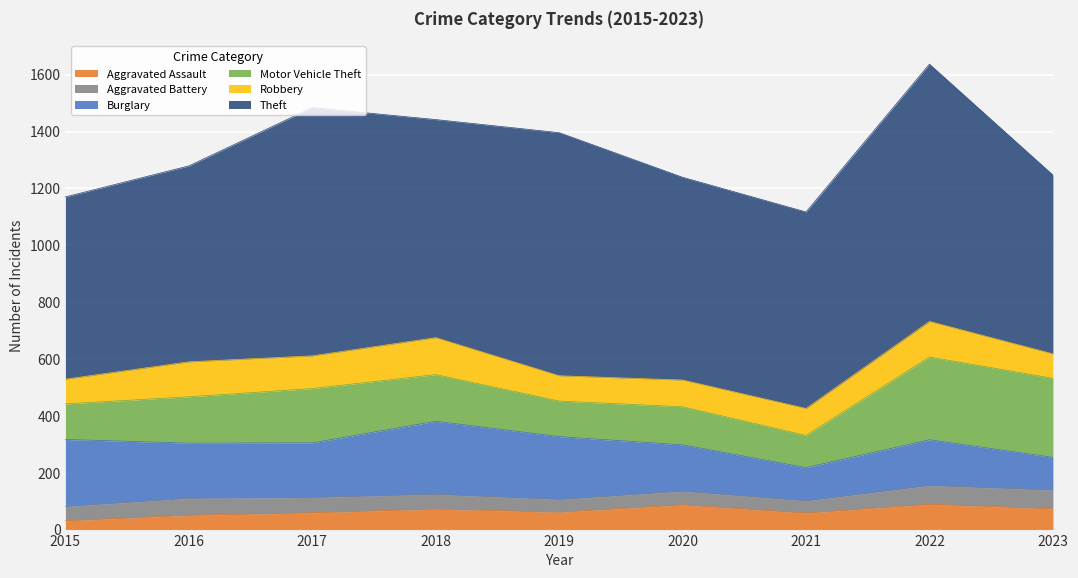

Reading left to right, transcribe all the data shown in this chart.

Aggravated Assault: 31	50	59	72	61	87	58	89	73
Aggravated Battery: 50	60	54	52	45	48	43	66	66
Burglary: 236	194	192	257	221	163	117	161	115
Motor Vehicle Theft: 125	163	191	164	125	134	113	291	278
Robbery: 87	123	115	130	89	94	95	125	86
Theft: 641	689	873	767	855	713	691	905	629